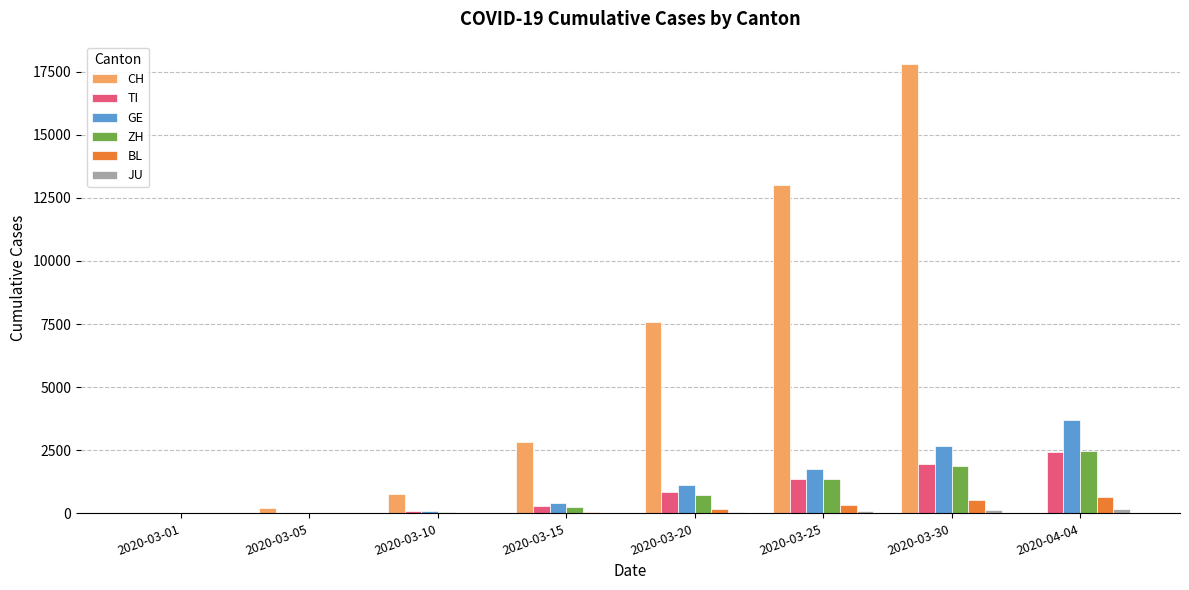

Is the value of ZH at 2020-03-05 greater than the value of GE at 2020-03-25?

No